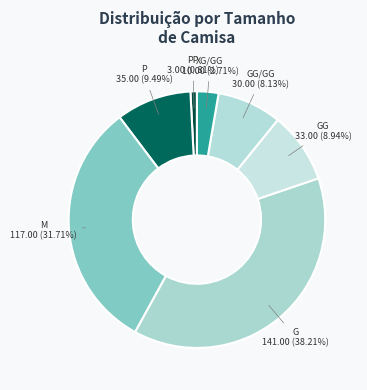

How many segments does this pie chart have?

7